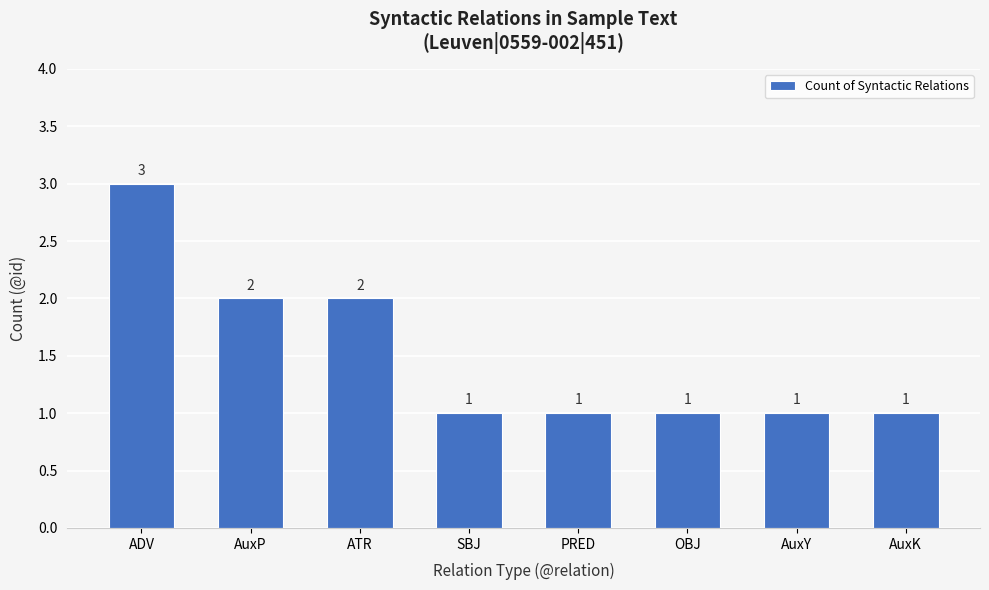

Reading left to right, what are all the values shown in this chart?

3	2	2	1	1	1	1	1